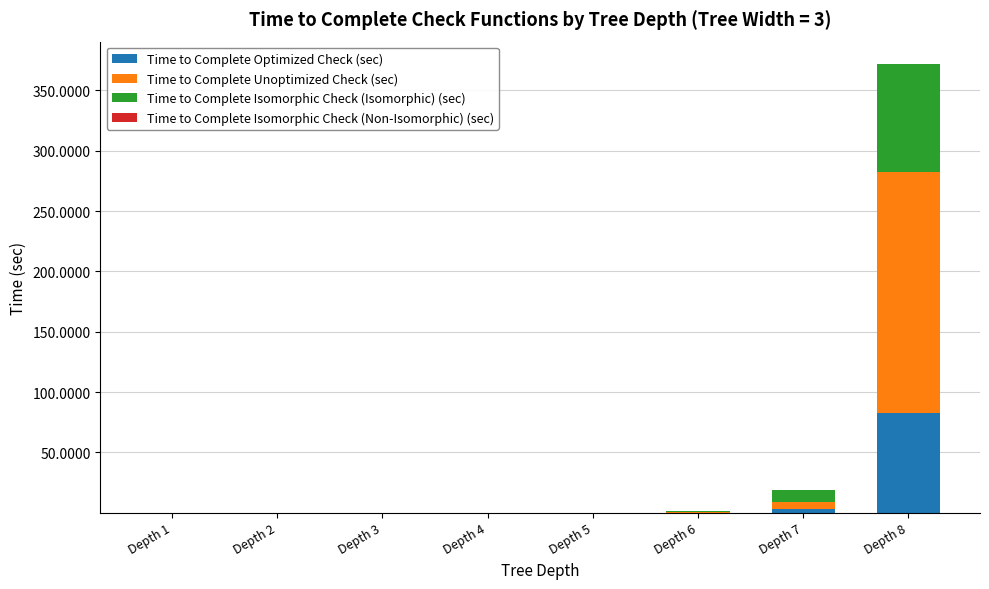

What is the maximum value for Time to Complete Optimized Check (sec)?

82.9